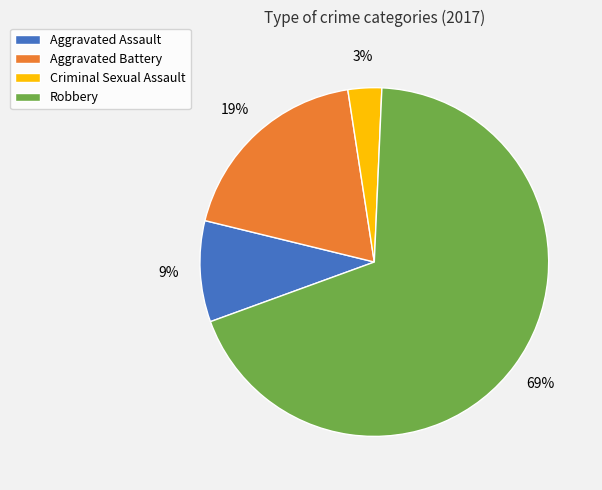

Rank the categories by value from lowest to highest.

Criminal Sexual Assault, Aggravated Assault, Aggravated Battery, Robbery